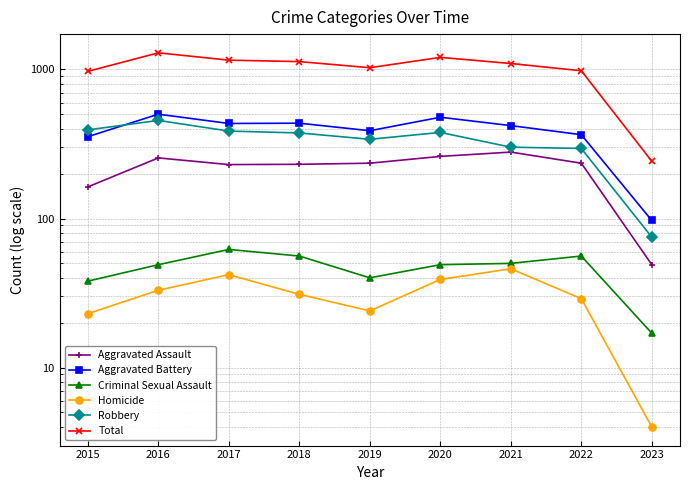

What is the total value across all series at 2017?

2308